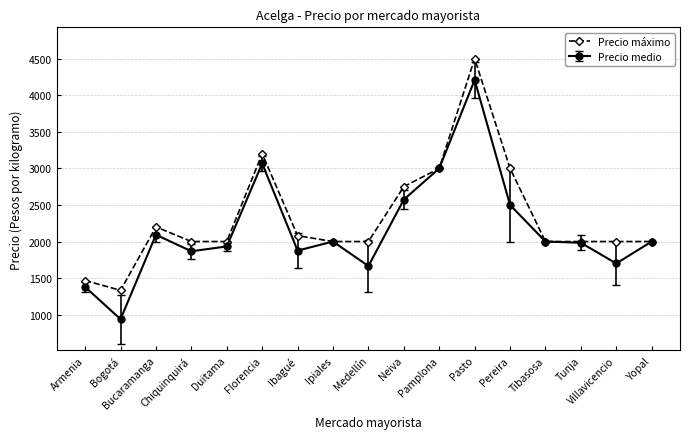

What is the spread (max minus min) of values at Duitama?

67